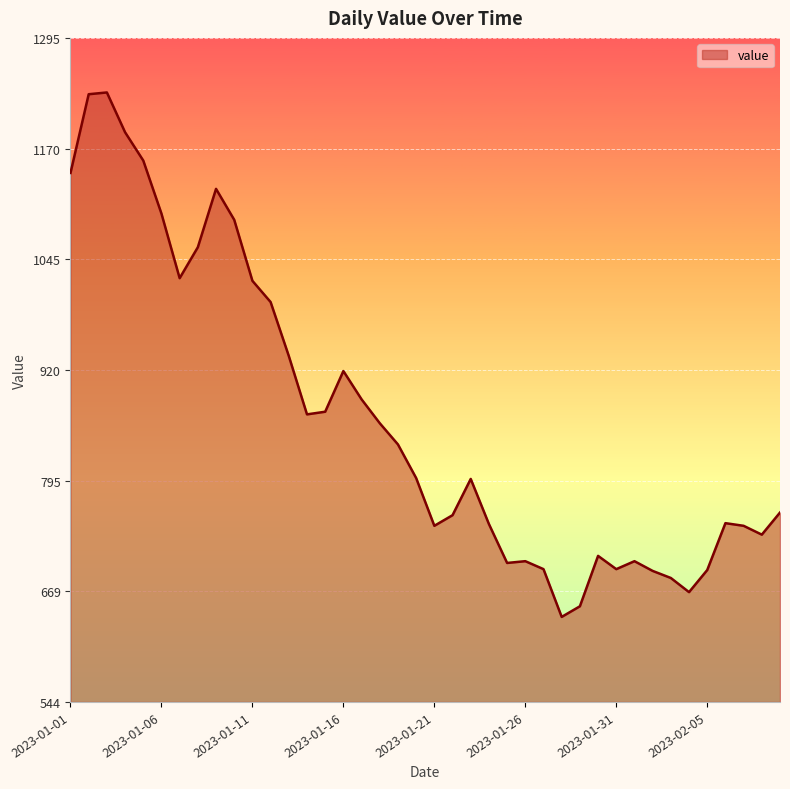

What is the minimum value shown in the chart?

641